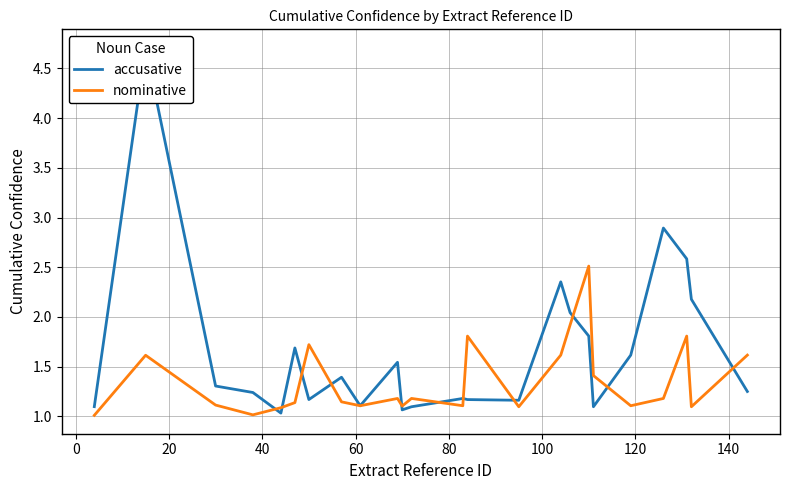

How many interior local peaks does the nominative series have?

7